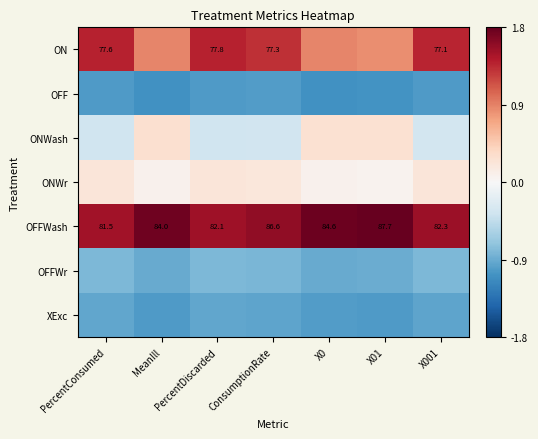

True or false: XExc has a value of -0.5 at X01.

False